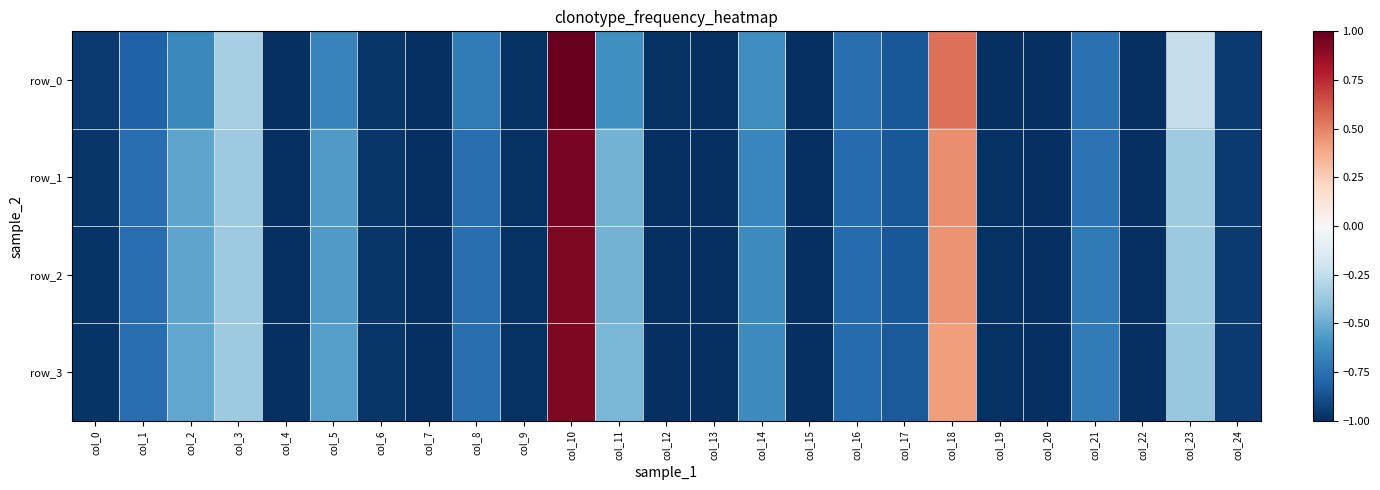

What is the smallest value displayed?

-1.0